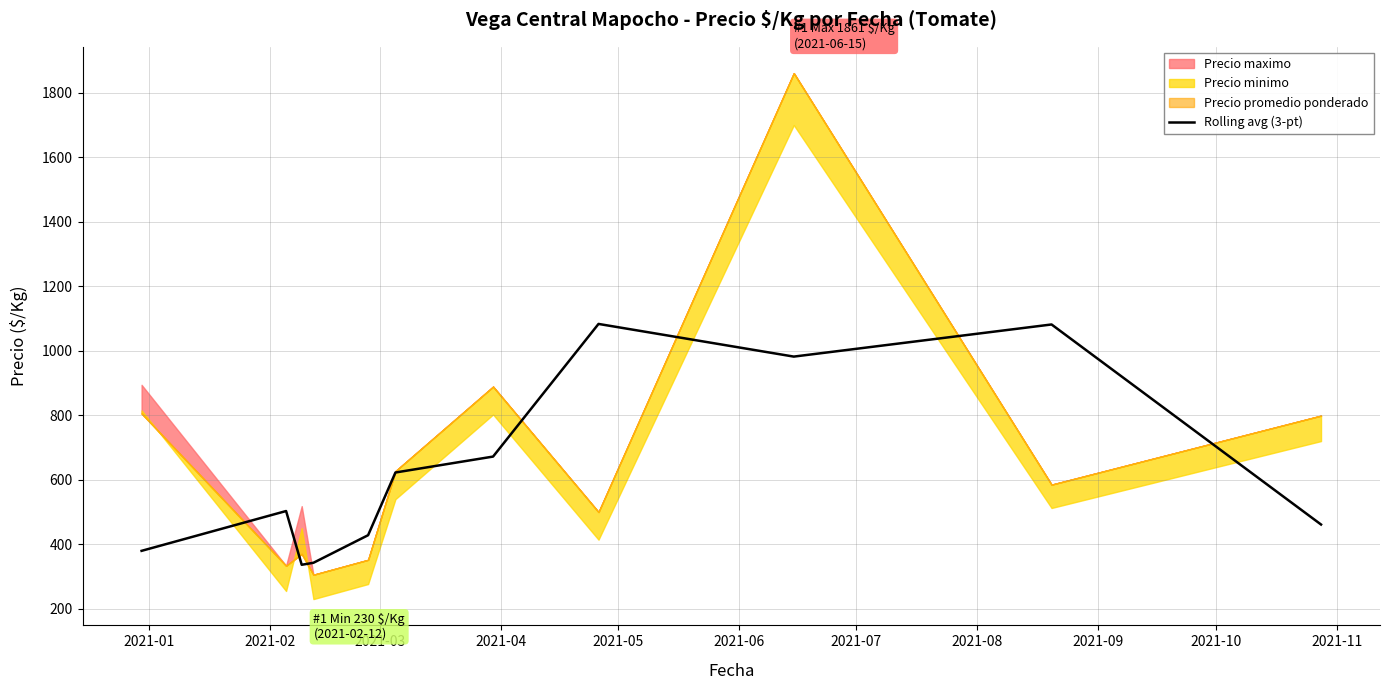

What is the minimum value for Rolling avg (3-pt)?

336.4